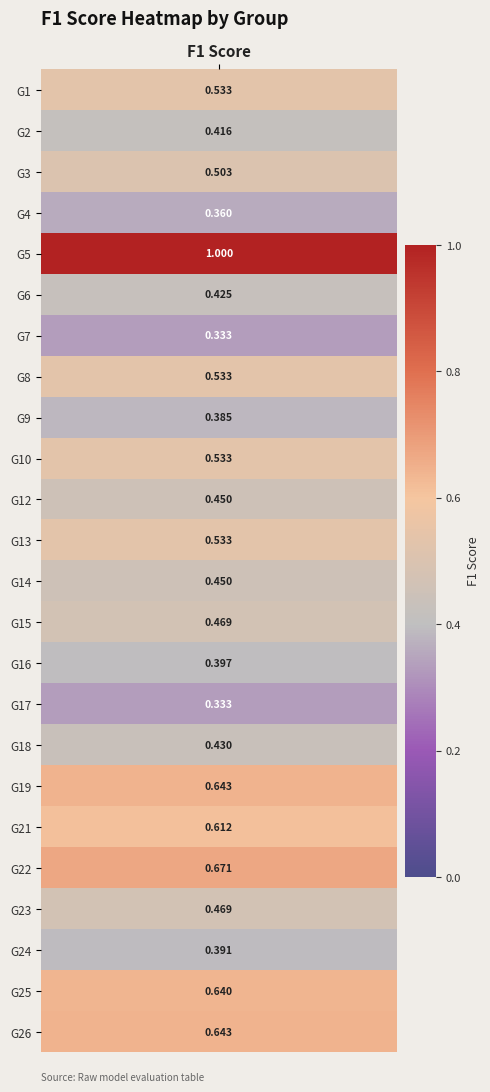

The chart shows a value of 1.1 at 19. True or false?

False